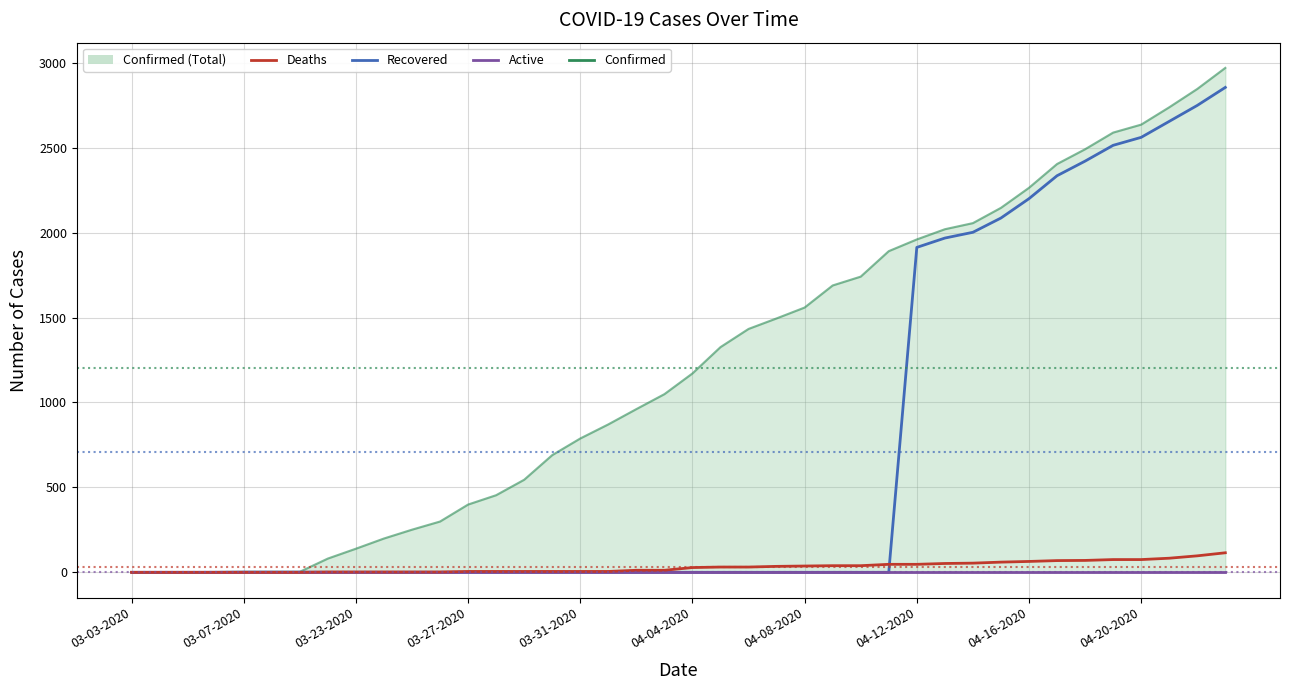

How many positive values does the Recovered series have?

15